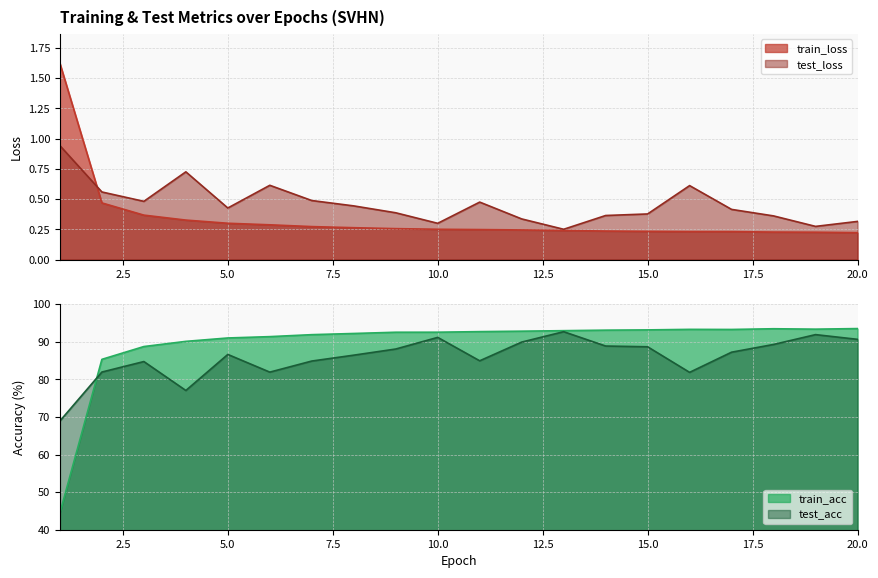

List the labels in order of test_loss value, largest first.

1, 4, 6, 16, 2, 7, 3, 11, 8, 5, 17, 9, 15, 14, 18, 12, 20, 10, 19, 13